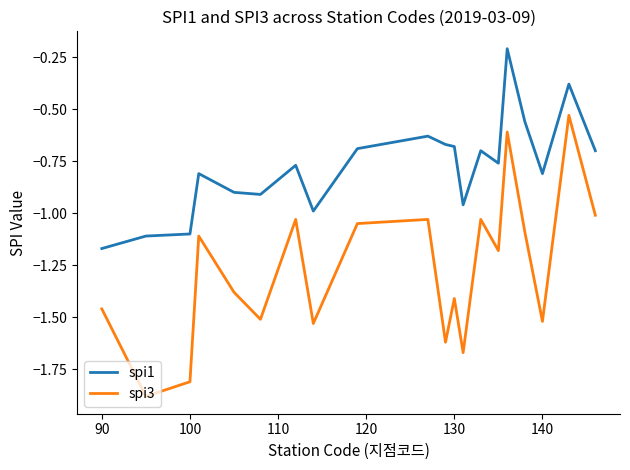

What is the difference between the maximum and minimum values in the spi1 series?

1.0